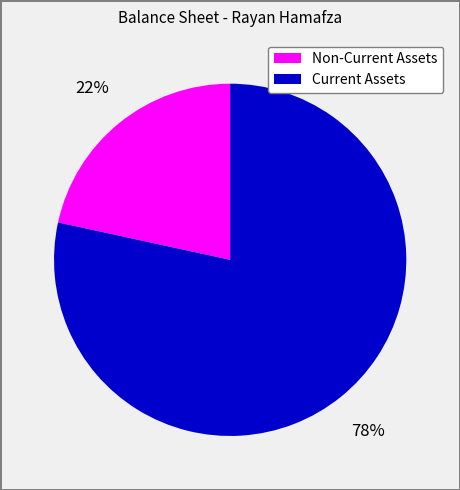

Does any single category account for the majority?

Yes